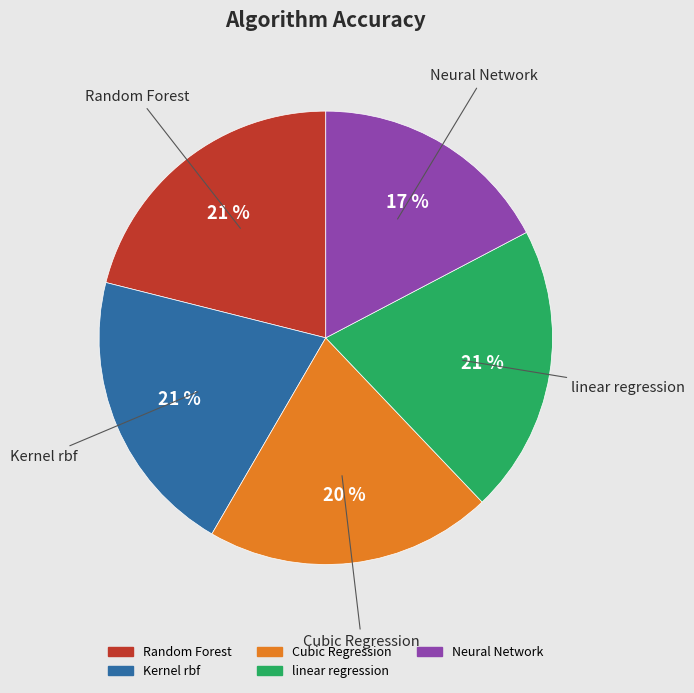

Between Cubic Regression and Neural Network, which is larger?

Cubic Regression